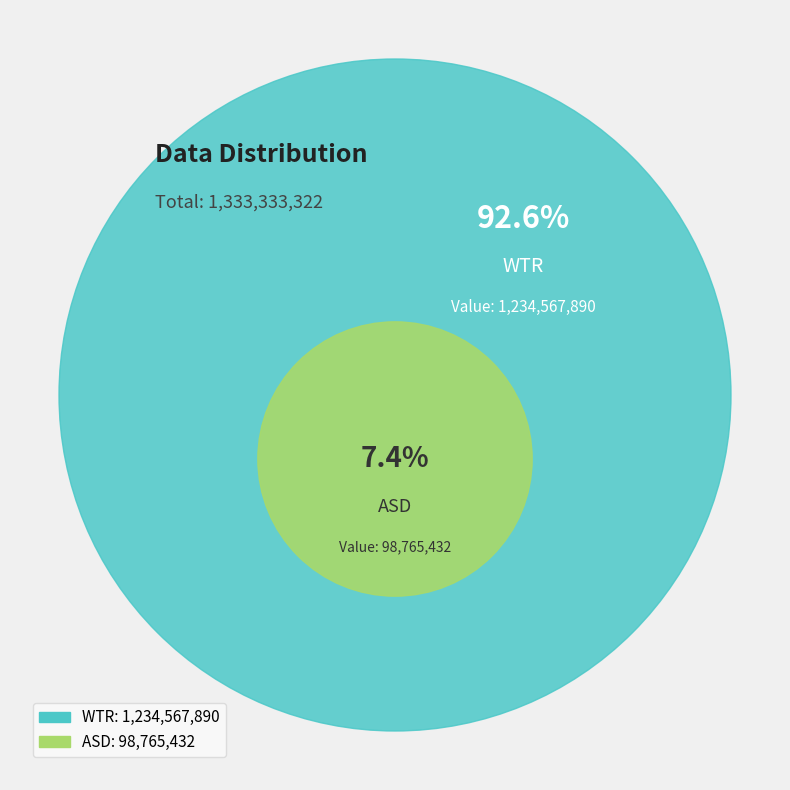

To the nearest percent, what is the combined percentage of WTR and ASD?

100%